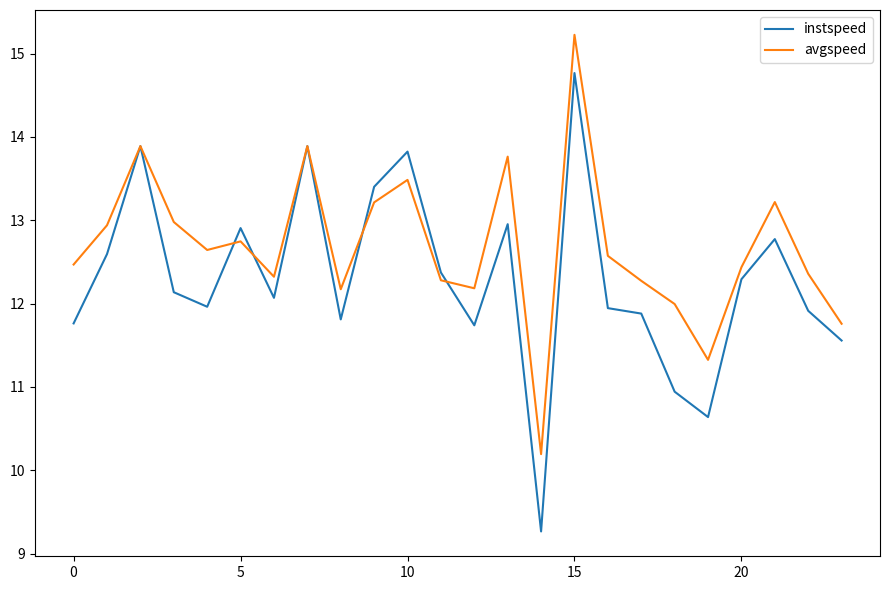

List the series in order of their overall mean, highest first.

avgspeed, instspeed